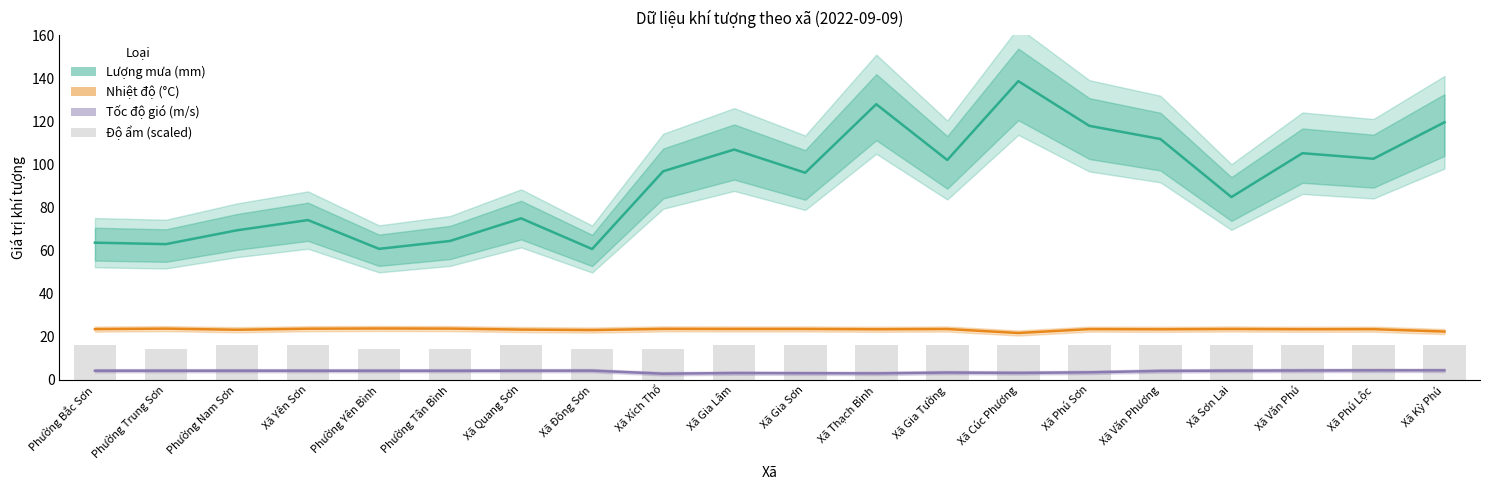

What is the average value of the Độ ẩm (scaled) series?

15.5